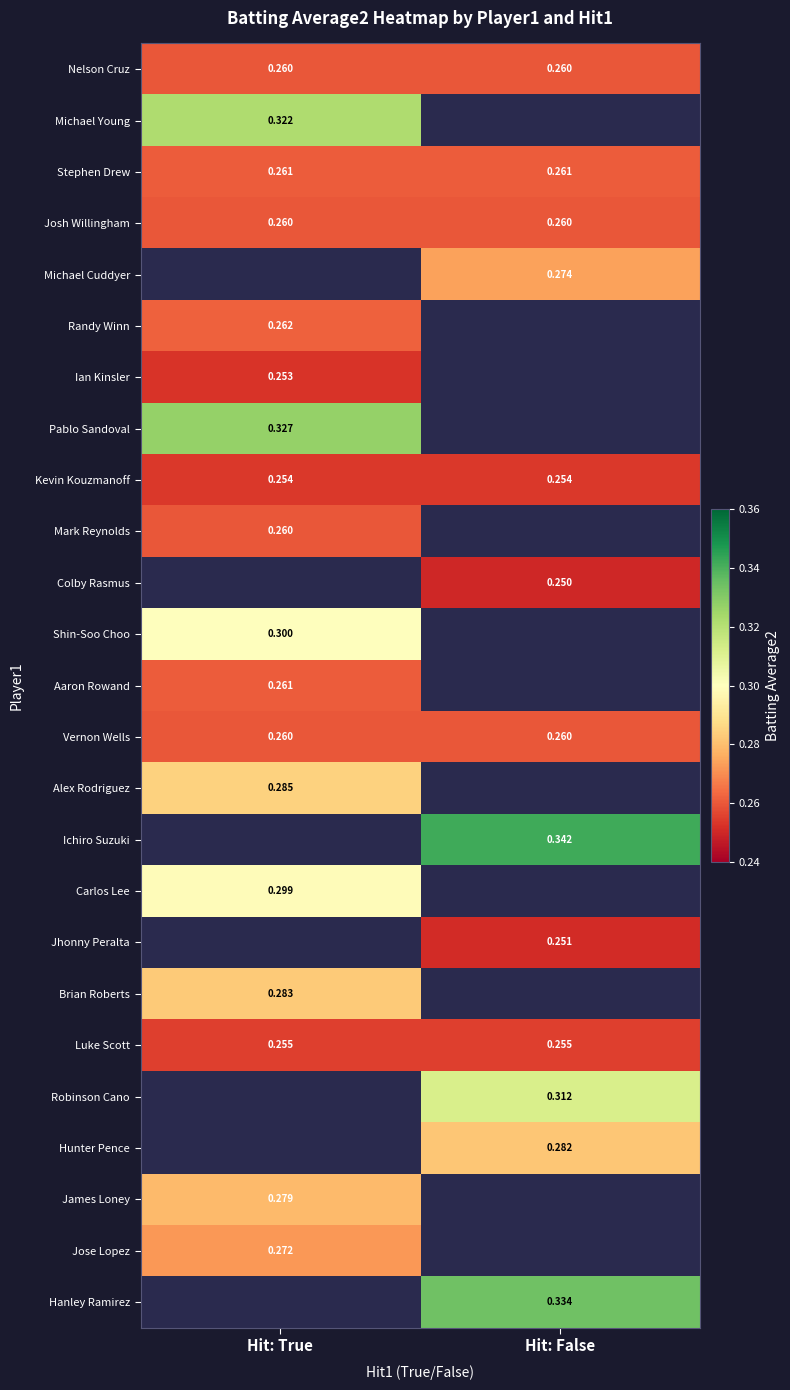

What is the difference between the highest and lowest values at Hit: False?

0.1